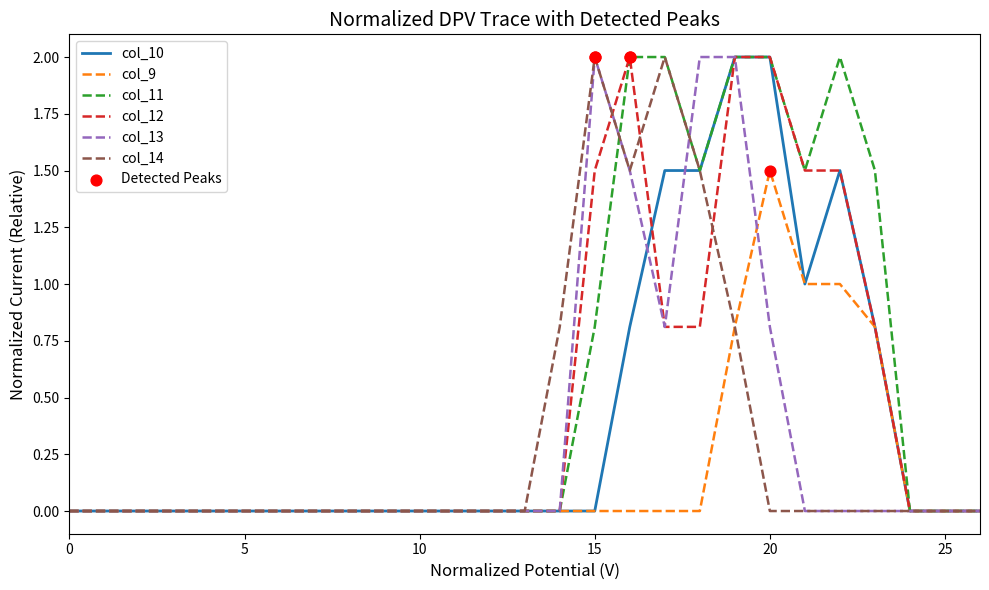

Which series has the largest total across all categories?

col_11